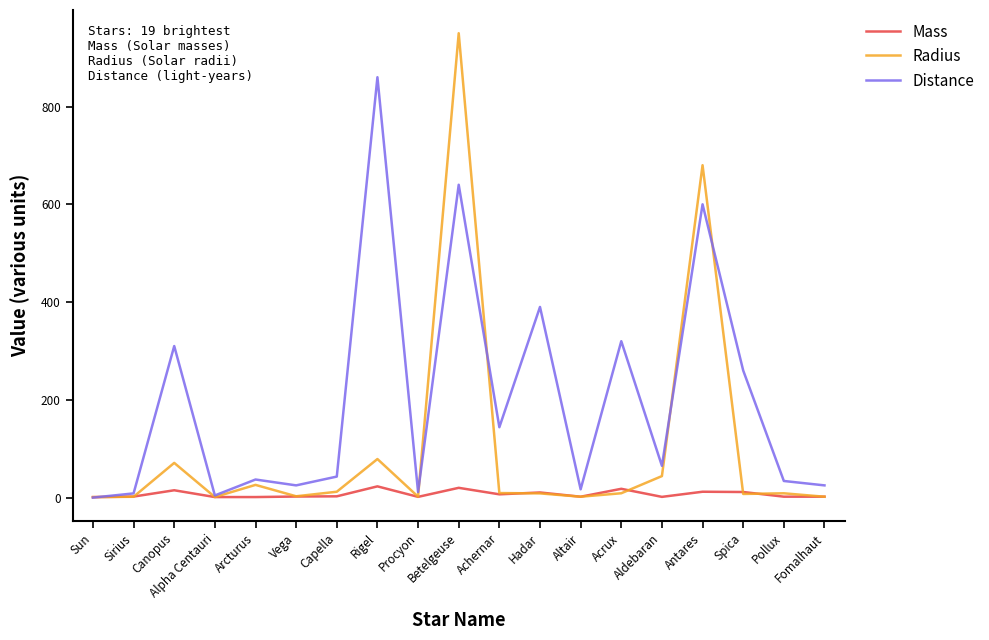

What is the lowest value of the Radius series?

1.0